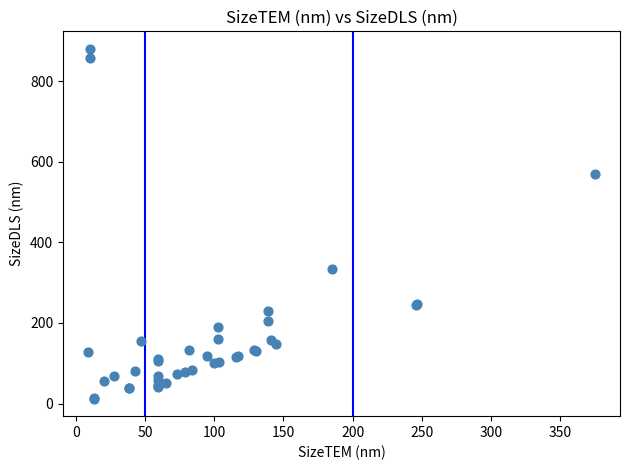

What Y value in the scatter plot is closest to 446?

334.0